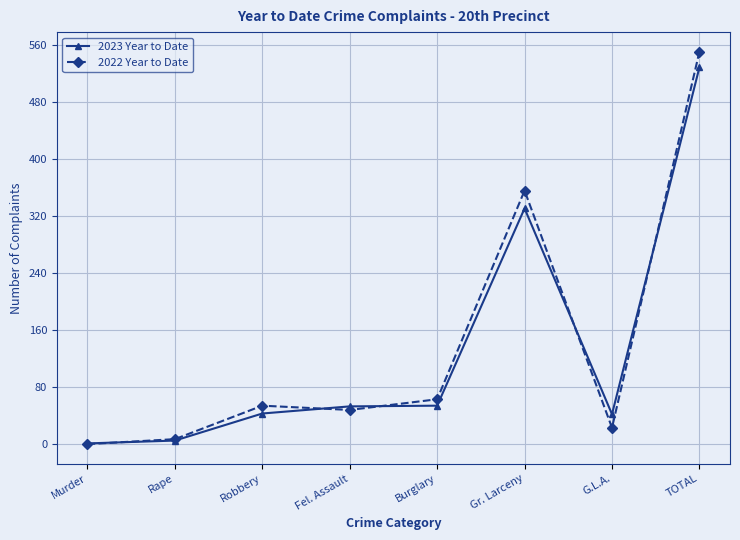

How many distinct data groups are displayed?

2